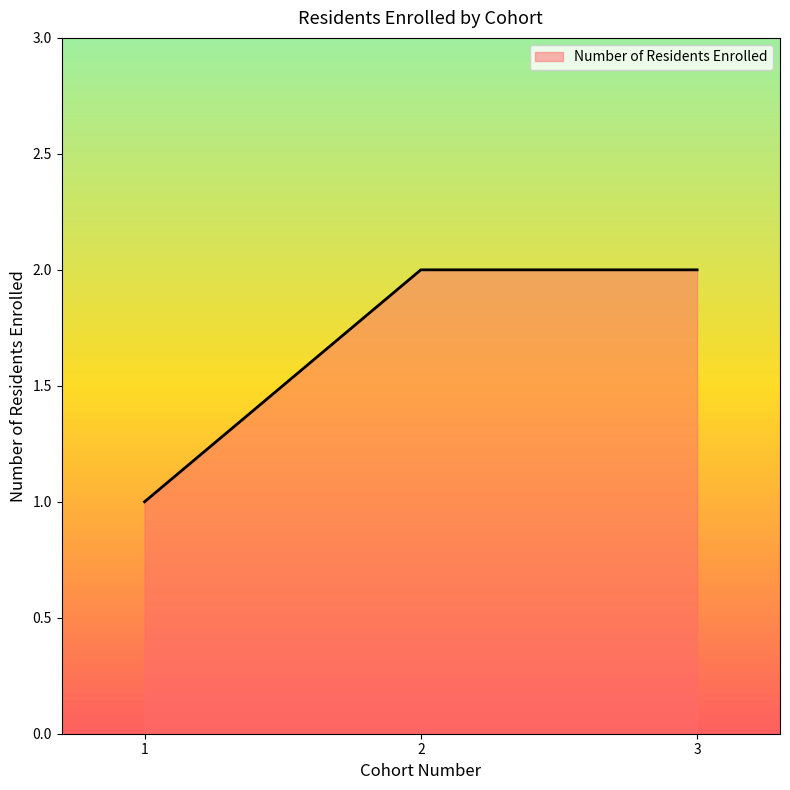

Reading right to left, what are all the values shown in this chart?

3=2	2=2	1=1